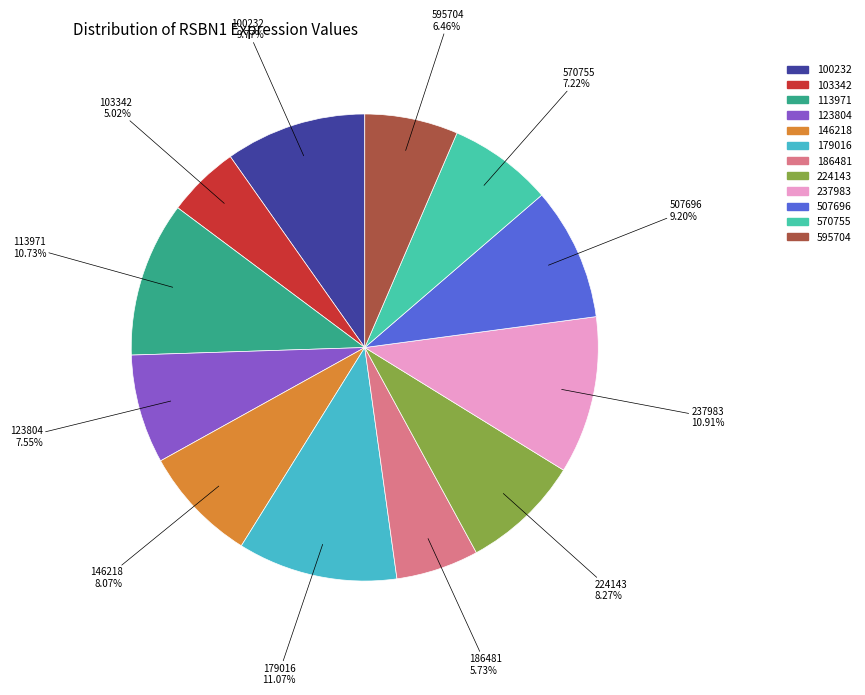

What is the ratio of the value at 507696 to the value at 179016?

0.8